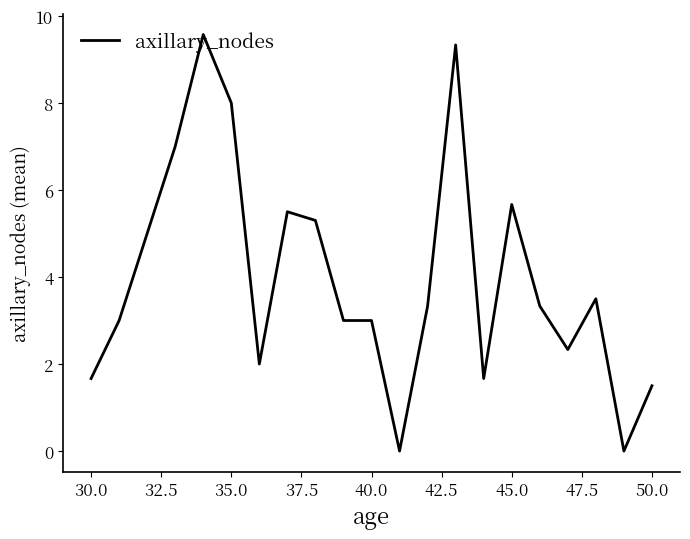

What is the maximum value shown in the chart?

9.6